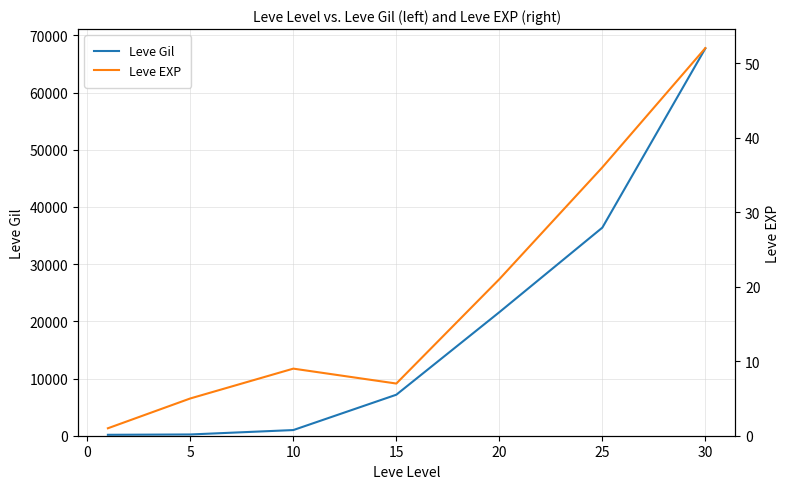

What is the highest value of the Leve Gil series?

67730